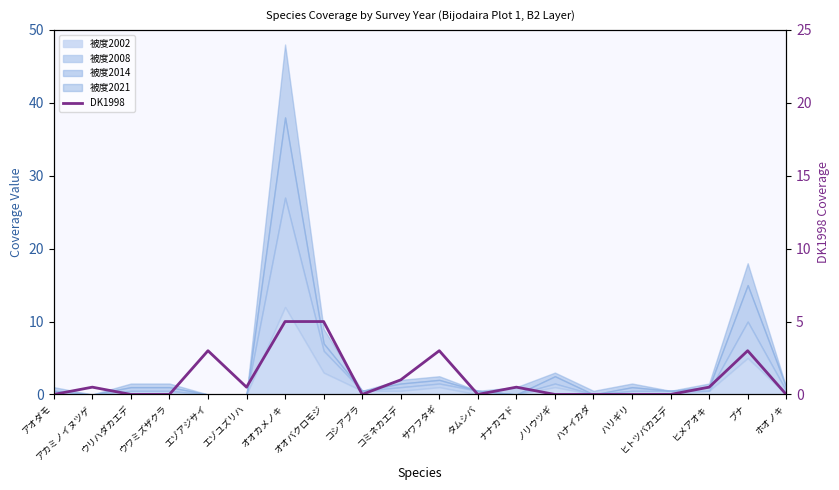

How many points are lower than both their immediate neighbors (excluding endpoints)?

3